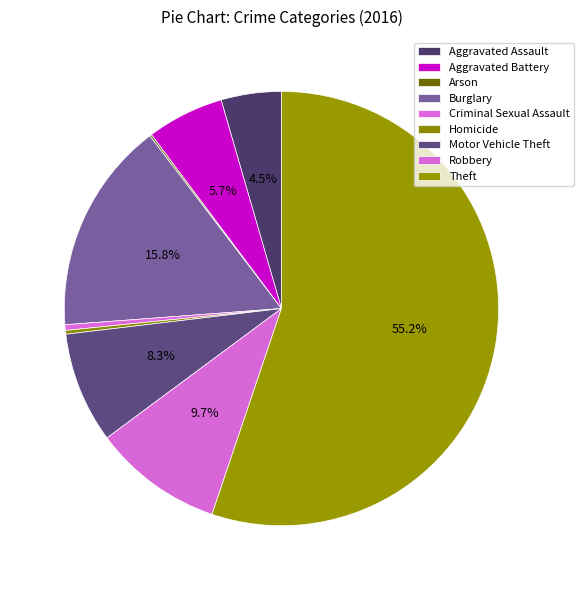

How many slices are in this pie chart?

9